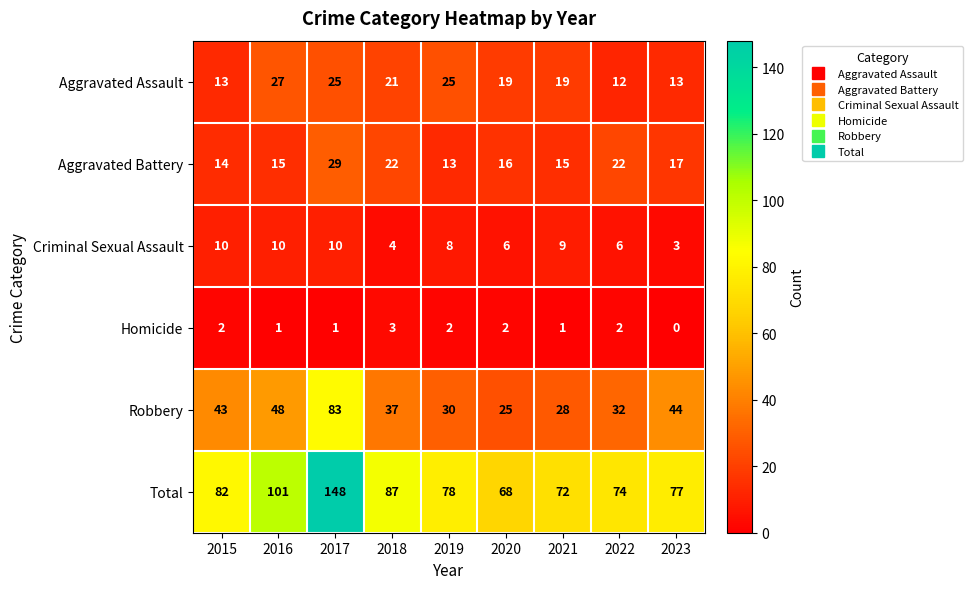

What is the difference between the highest and lowest values at 2015?

80